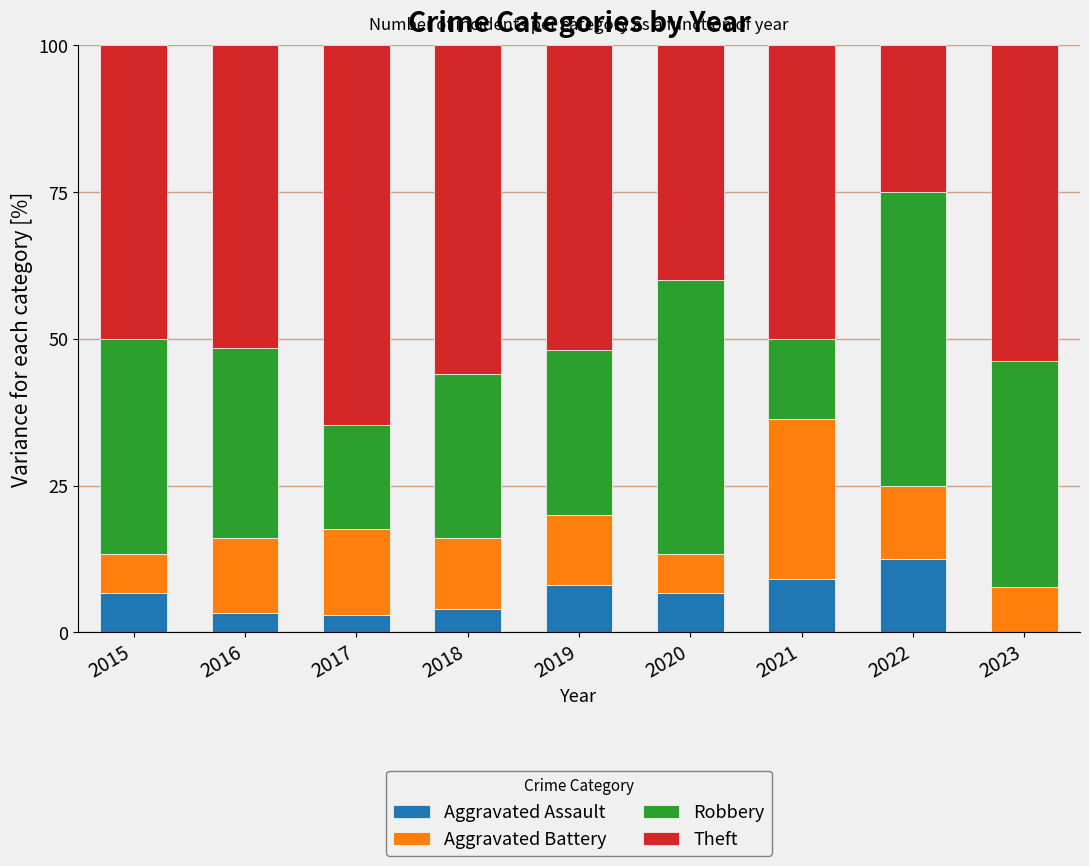

What is the maximum value for Aggravated Assault?

12.5